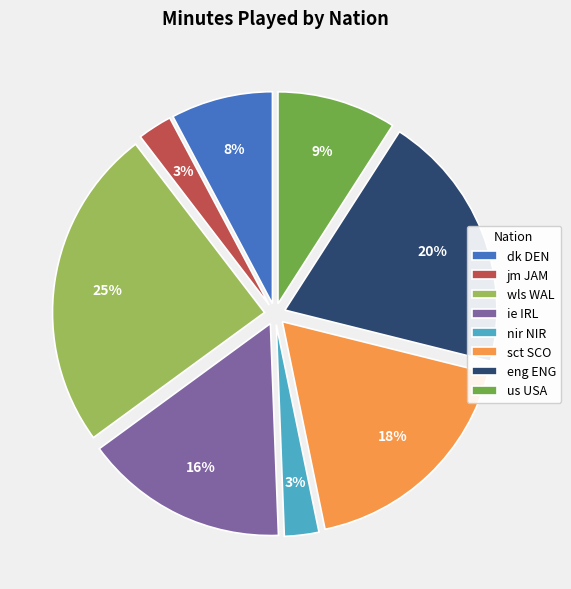

To the nearest percent, what is the average slice percentage?

12%